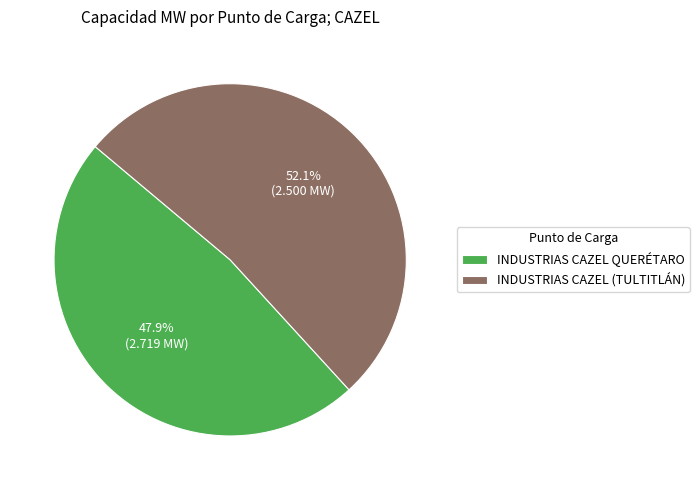

How much of the chart is everything except INDUSTRIAS CAZEL (TULTITLÁN)?

47.9%